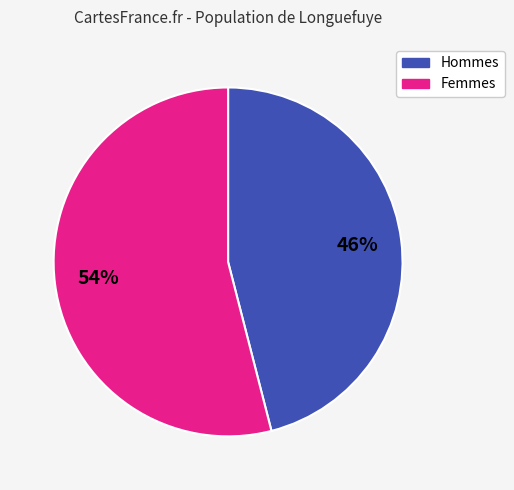

To the nearest percent, what is the average slice percentage?

50%